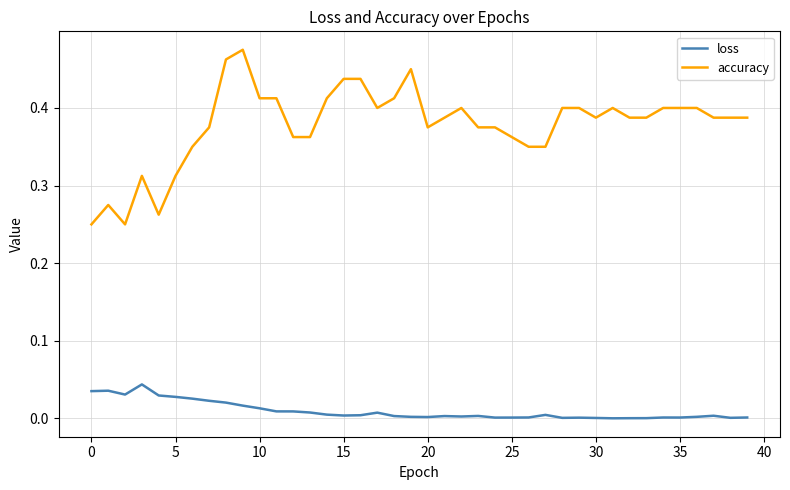

Which series has the largest range (max minus min)?

accuracy